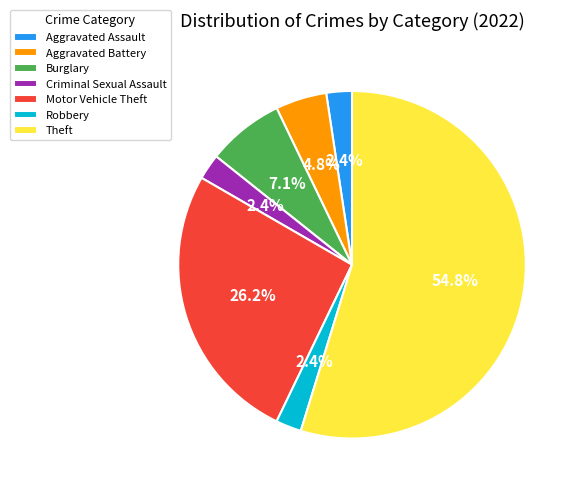

What percentage is NOT represented by Aggravated Assault?

97.6%